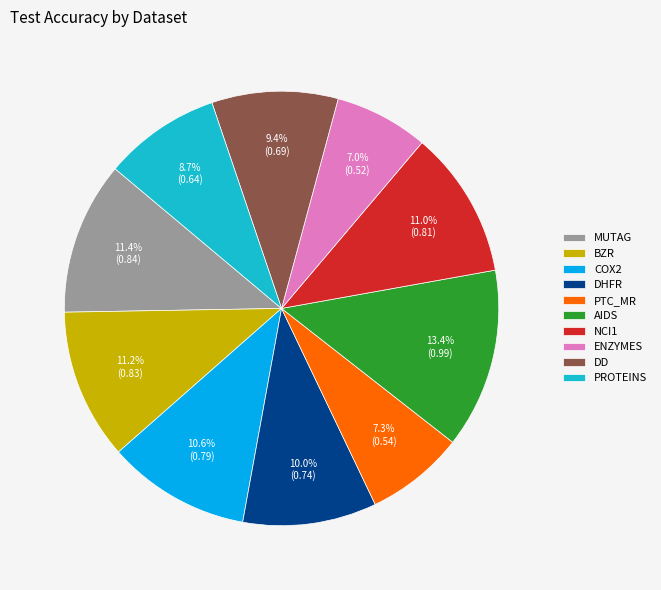

Does AIDS represent more than half of the total?

No